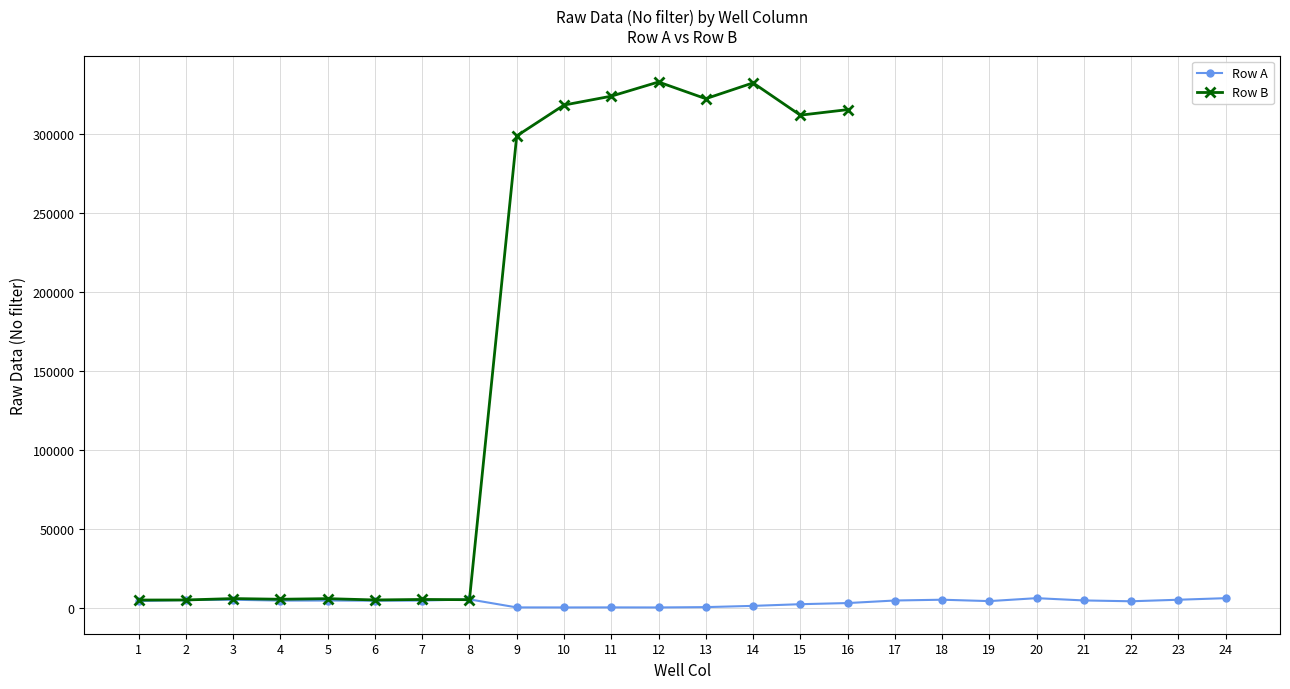

Is it true that the value at 18 is 2151?

False